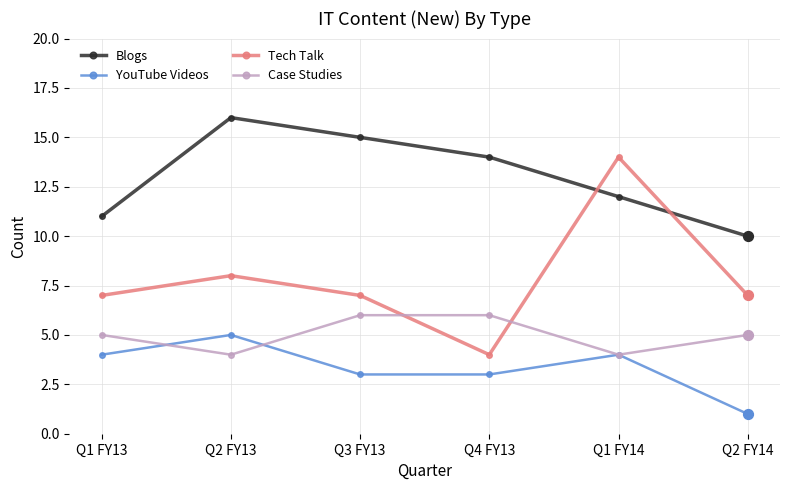

Which series has the largest total across all categories?

Blogs